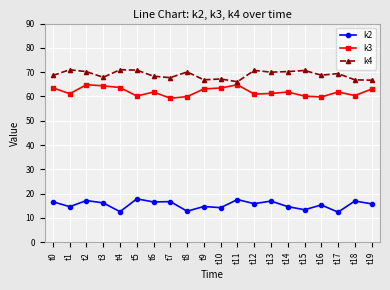

What is the difference between the maximum and second lowest values in the k3 series?

5.0